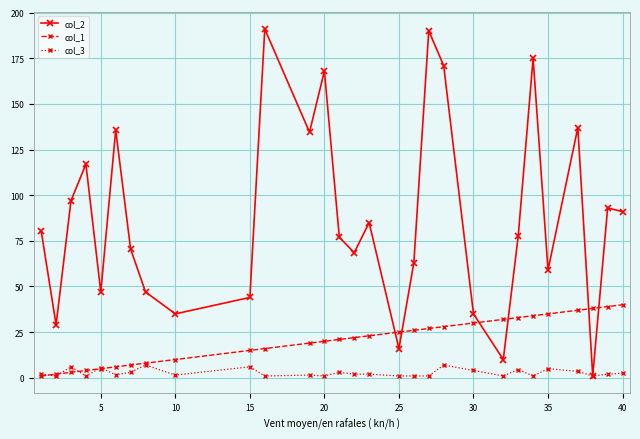

Rank the series by their average value, from highest to lowest.

col_2, col_1, col_3